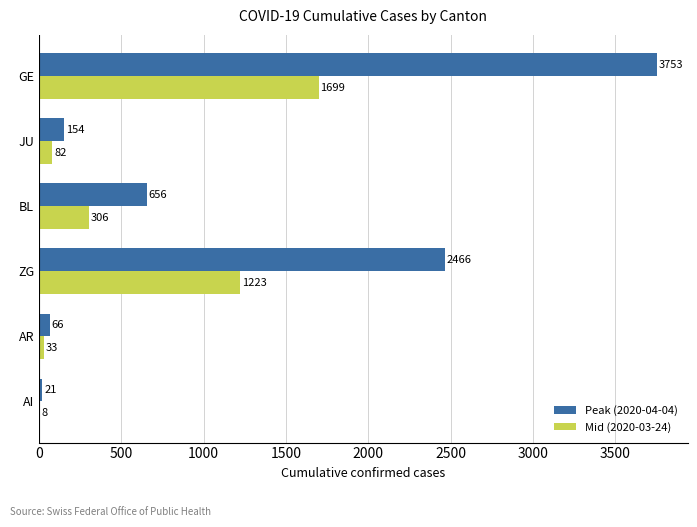

Which series has the largest total across all categories?

Peak (2020-04-04)